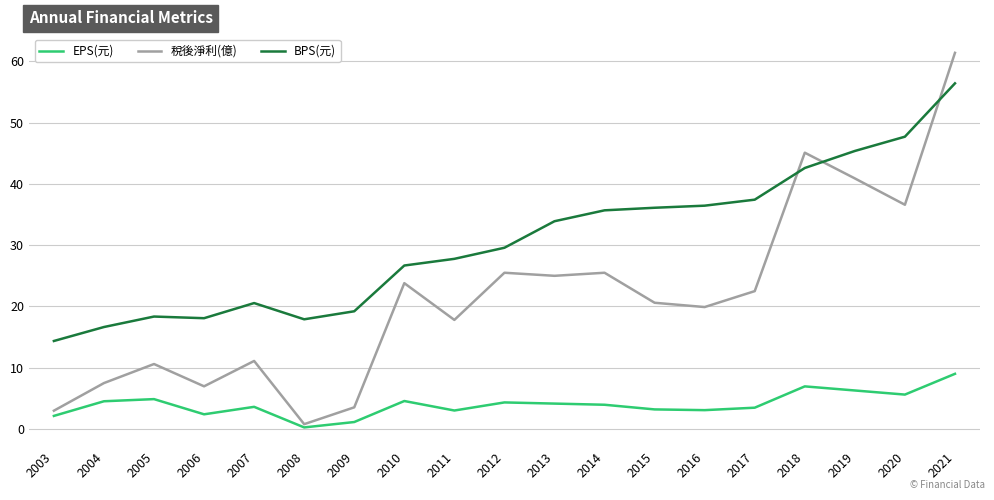

Which series changed the most between 2017 and 2019?

稅後淨利(億)